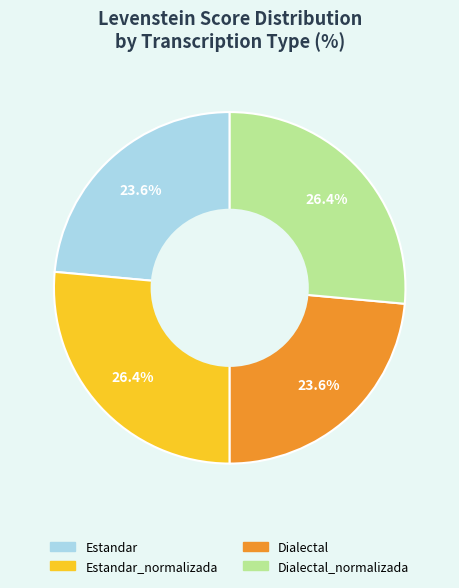

Is there any slice that represents more than half of the pie?

No